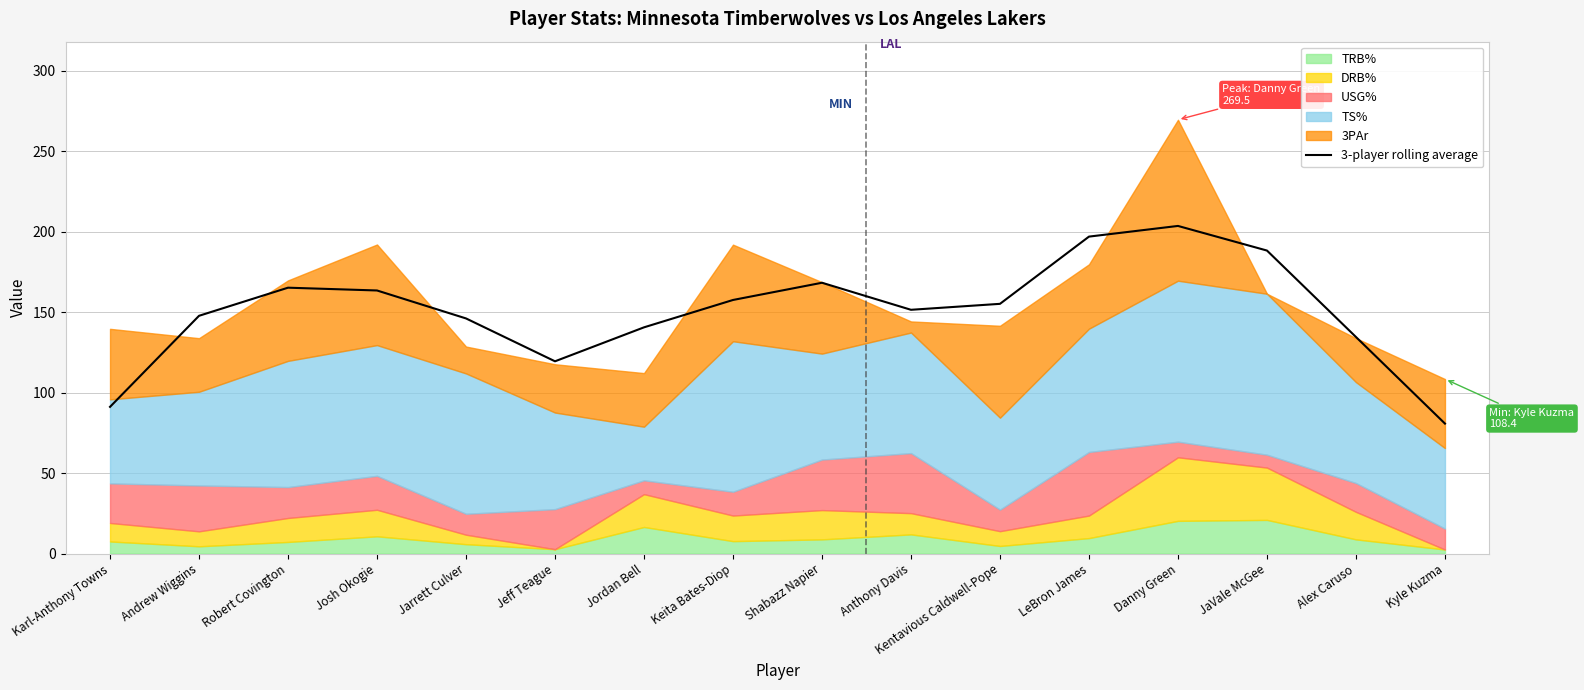

Where is the first local minimum?

Jeff Teague